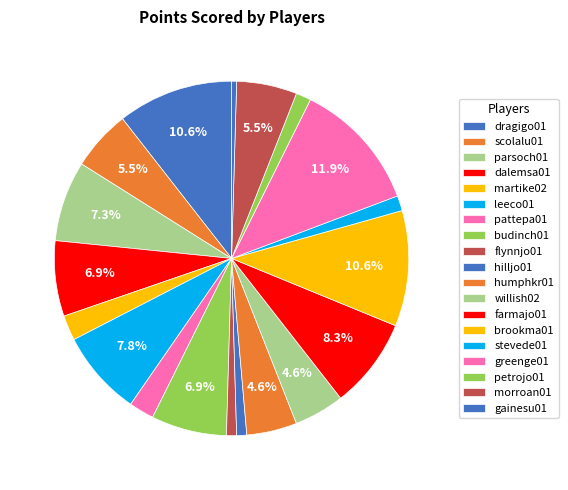

The dragigo01 slice represents 24% of the pie. True or false?

False